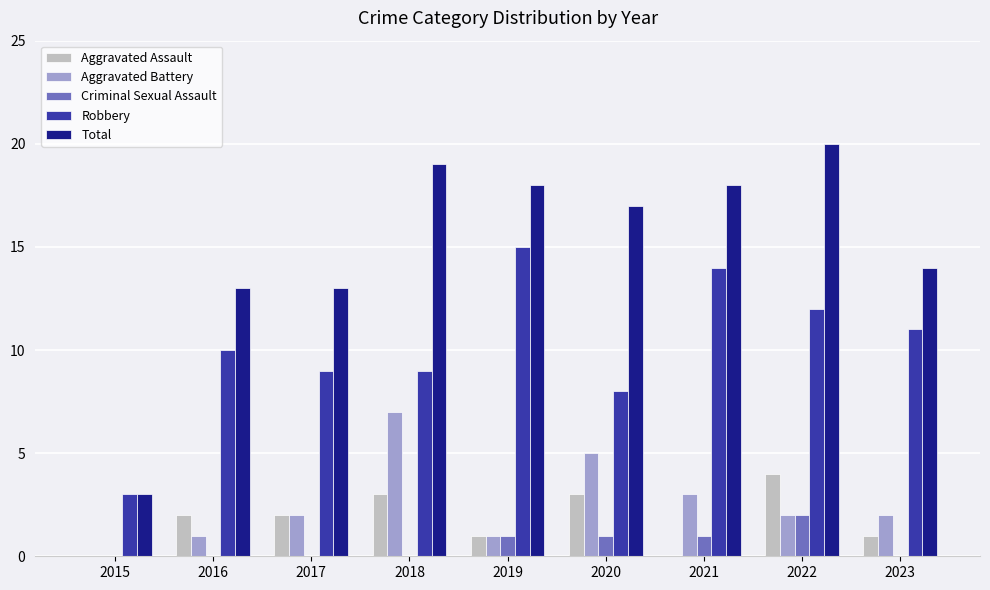

What is the sum of all Aggravated Assault values?

16